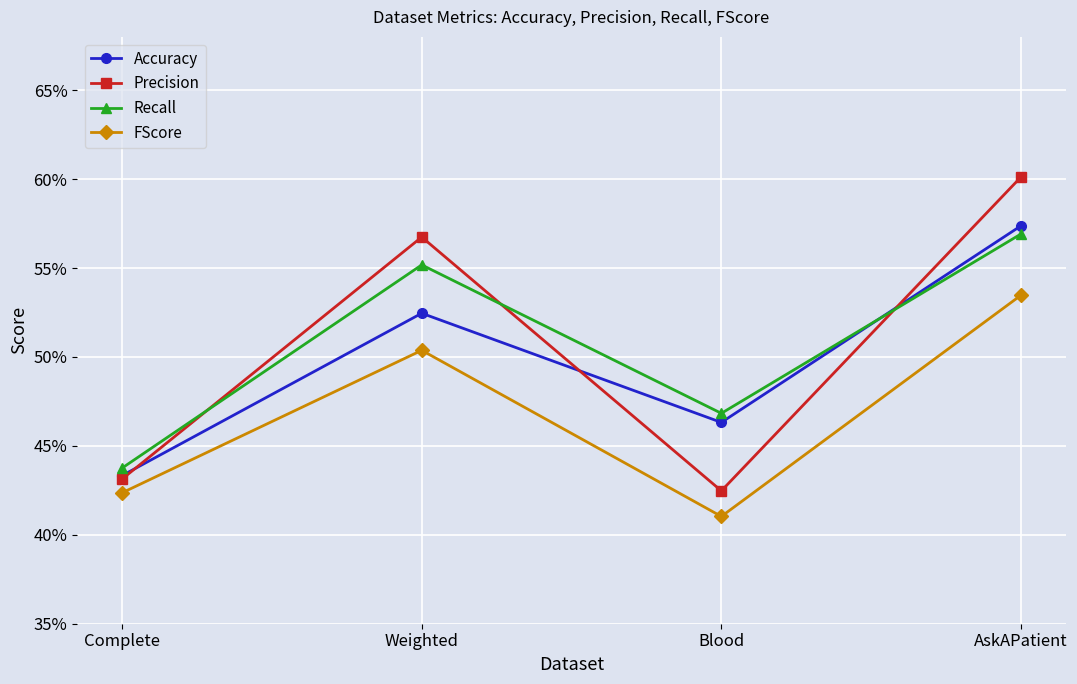

What is the sum of the Accuracy values at Weighted and Blood?

1.0